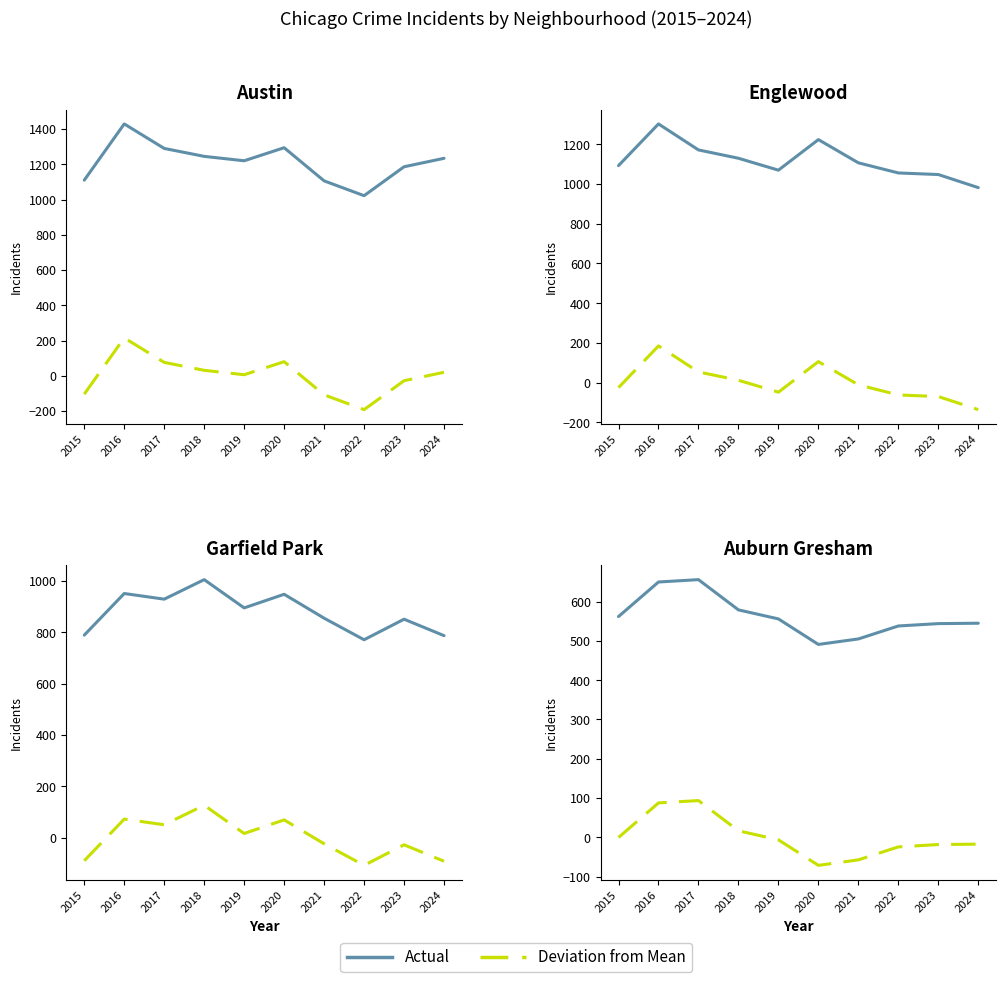

The Actual series shows 792.3 at 2024. True or false?

False